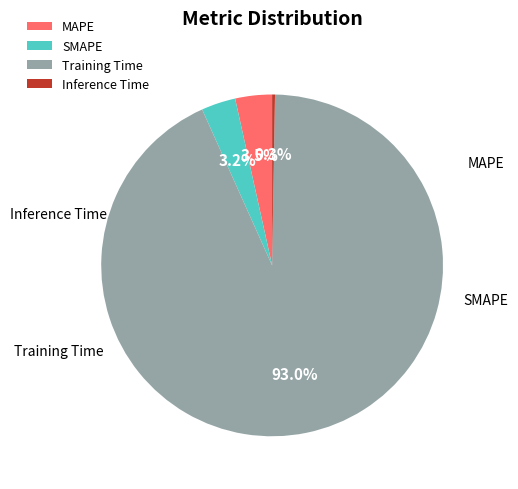

True or false: SMAPE accounts for 3% of the total.

True